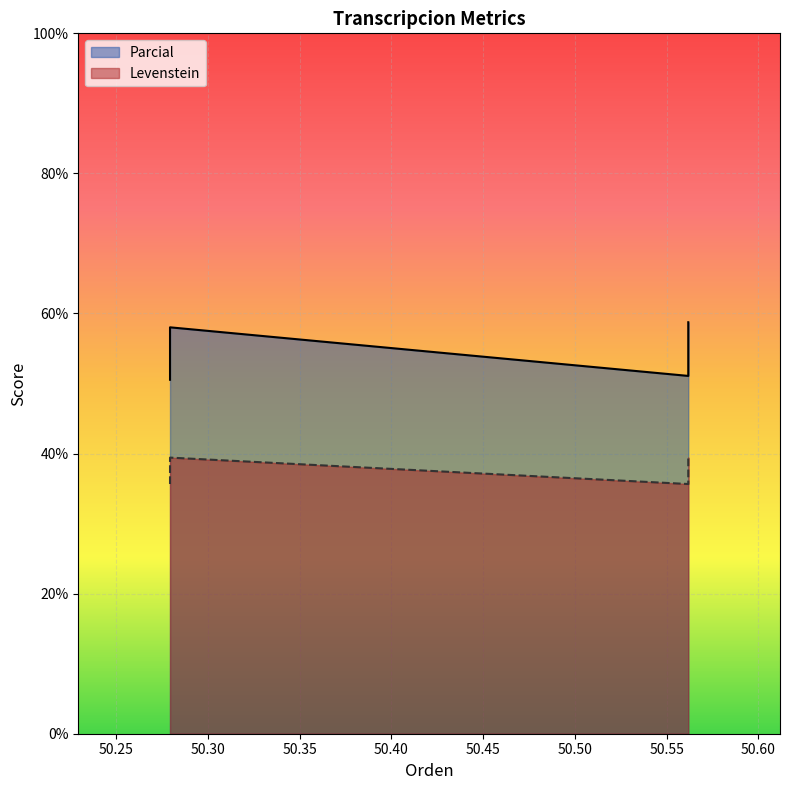

The Levenstein series shows 39.4 at Estandar_normalizada. True or false?

True